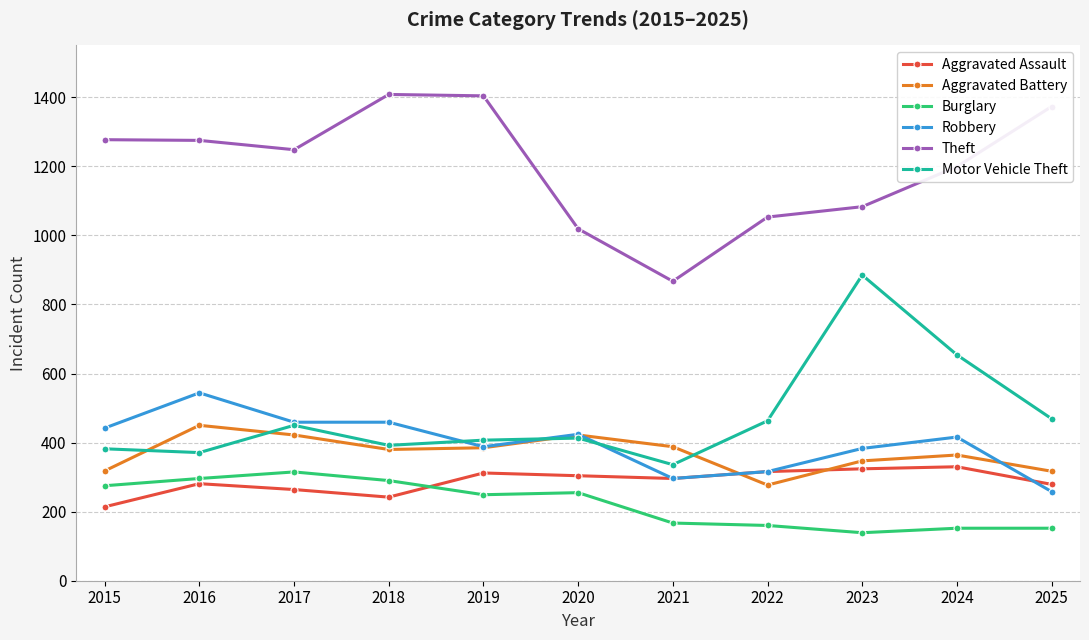

How many distinct data groups are displayed?

6